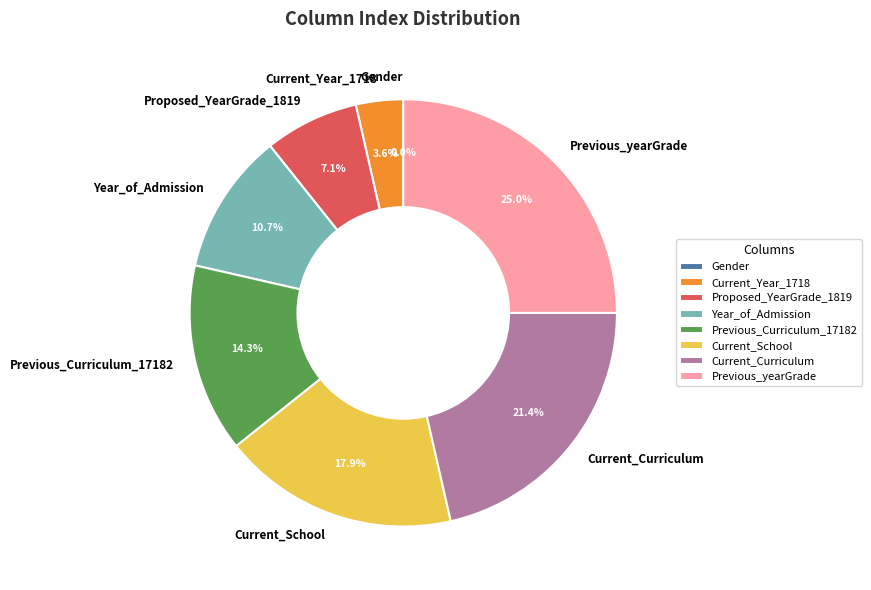

Is it true that Current_School is 8% of the pie?

False